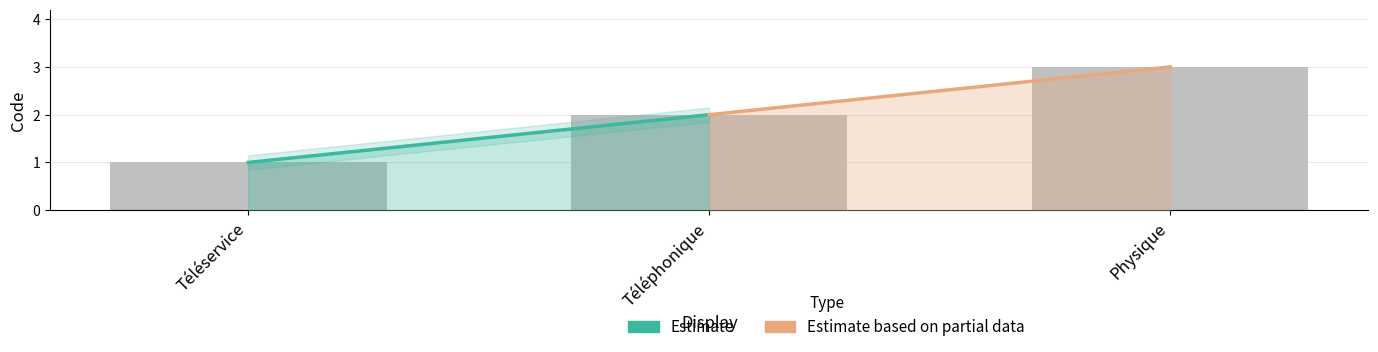

What is the greatest value displayed?

3